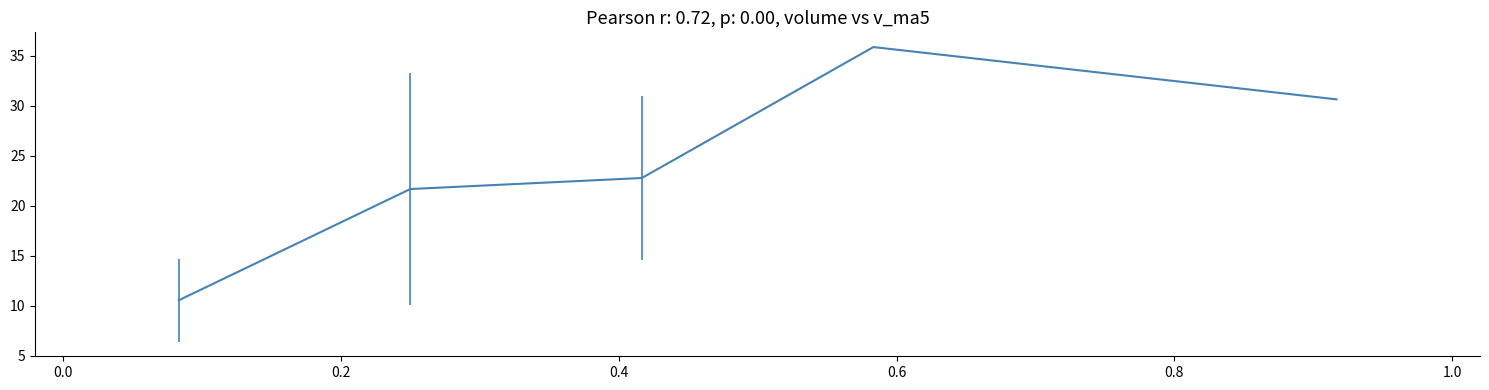

Count the number of categories in the chart.

5